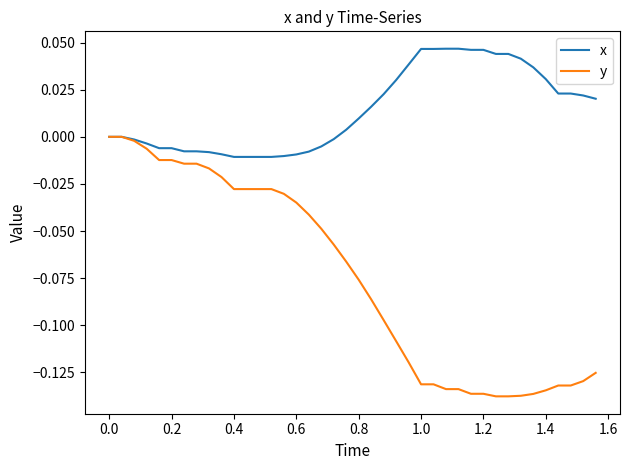

Rank the series by their maximum value, from highest to lowest.

x, y